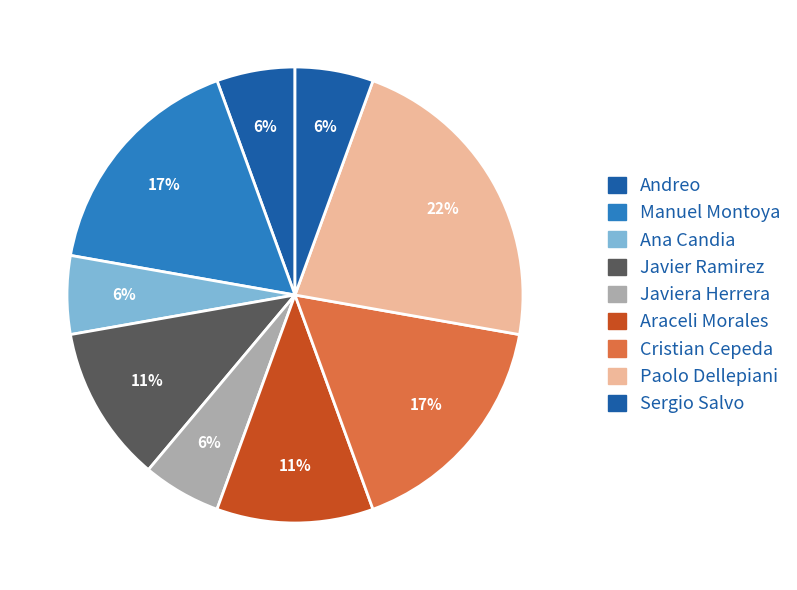

What is the largest slice in the pie chart?

Paolo Dellepiani